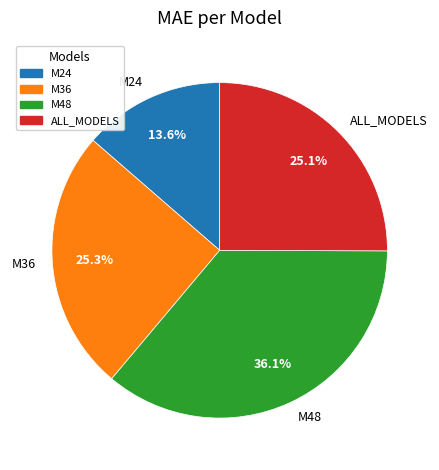

Between M36 and M24, which is larger?

M36